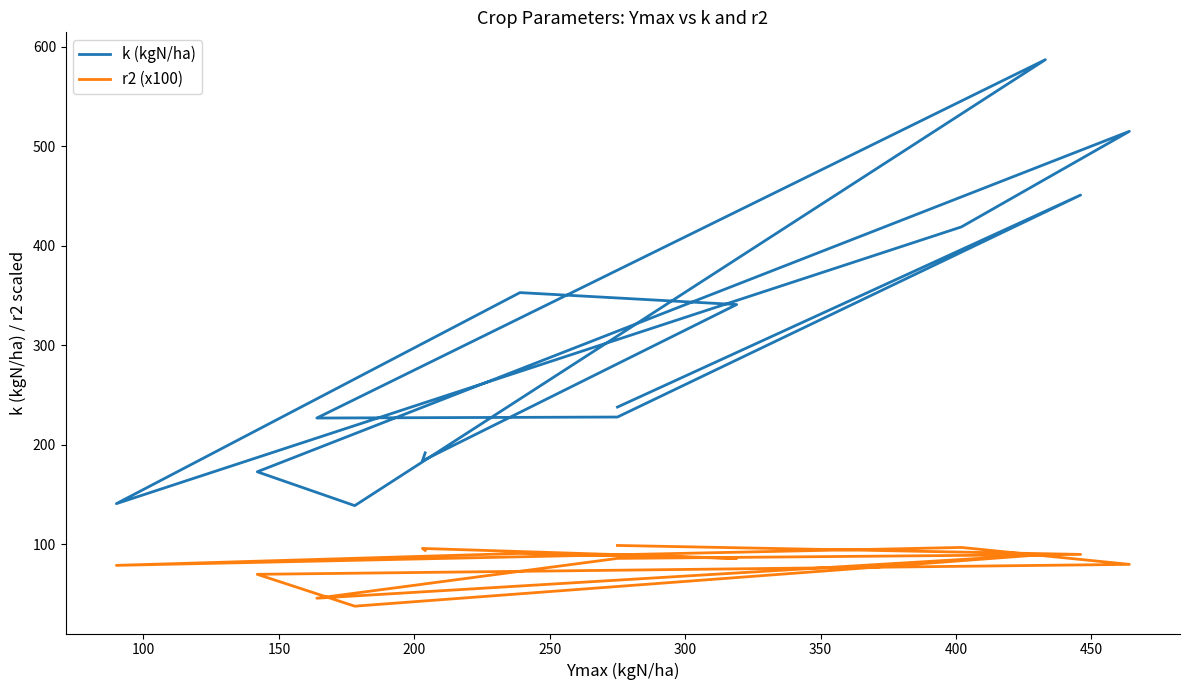

True or false: k (kgN/ha) and r2 (x100) cross at least once.

False